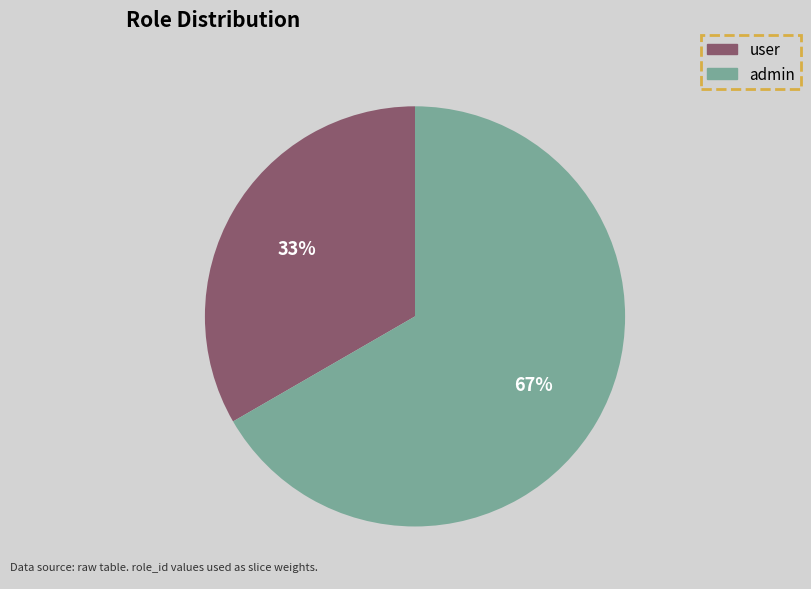

To the nearest percent, what is the combined percentage of admin and user?

100%